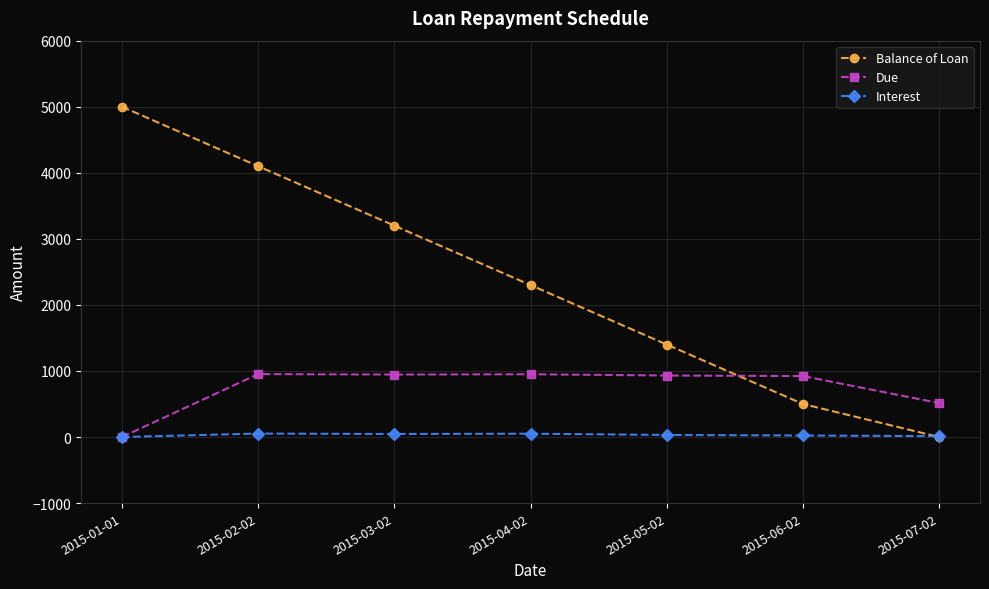

True or false: Interest has more than 0 points higher than both neighbors.

True